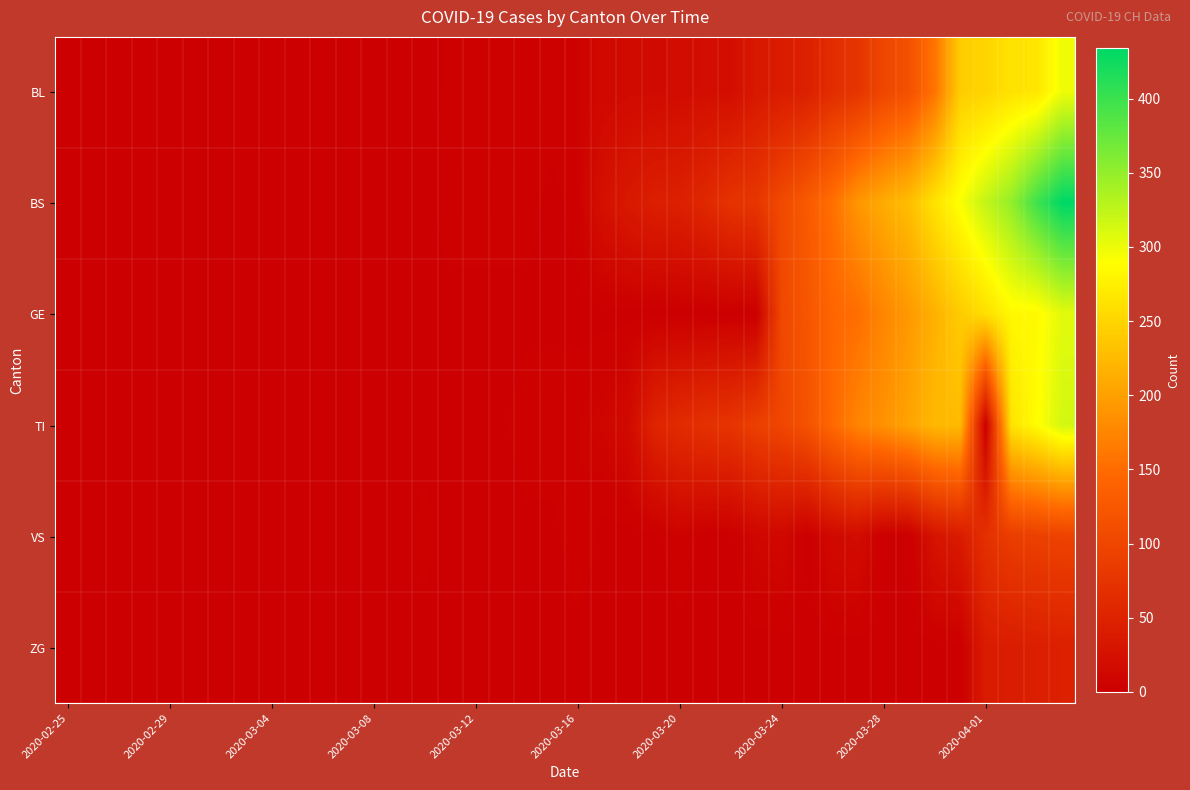

Reading left to right, transcribe all the data shown in this chart.

BL: 0	0	0	0	0	0	0	0	0	0	0	0	0	0	1	2	2	2	2	5	5	13	16	16	18	21	21	35	40	46	65	76	100	115	158	242	249	262	266	298
BS: 0	0	0	0	0	0	0	0	0	0	0	0	0	0	0	4	4	4	4	0	4	25	36	44	46	57	73	78	105	128	155	191	211	228	263	292	323	350	397	434
GE: 0	0	0	0	0	0	0	0	0	0	0	0	0	0	0	0	0	0	0	0	0	0	0	0	0	0	0	0	103	122	144	153	175	193	216	241	260	283	284	305
TI: 0	0	0	0	0	0	0	0	0	0	0	0	0	0	0	0	0	0	5	5	5	9	16	52	62	70	75	91	100	117	148	174	187	203	223	225	0	263	287	314
VS: 0	0	0	0	0	0	0	0	0	0	0	0	0	0	3	0	0	0	0	0	5	0	0	0	5	0	0	10	12	0	15	18	0	0	29	39	70	88	91	95
ZG: 0	0	0	0	0	0	0	0	0	0	0	0	0	0	0	0	0	0	0	0	0	0	0	0	0	0	0	0	0	0	0	0	0	0	0	0	40	41	44	46